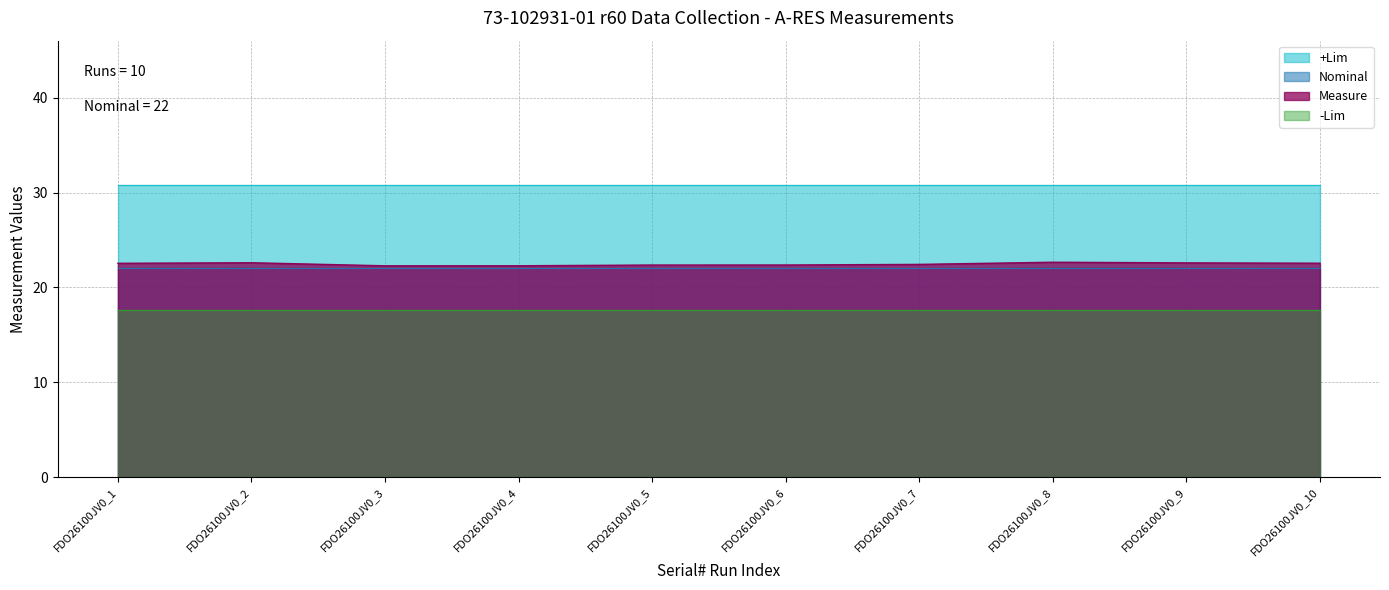

What is the smallest value displayed?

17.6